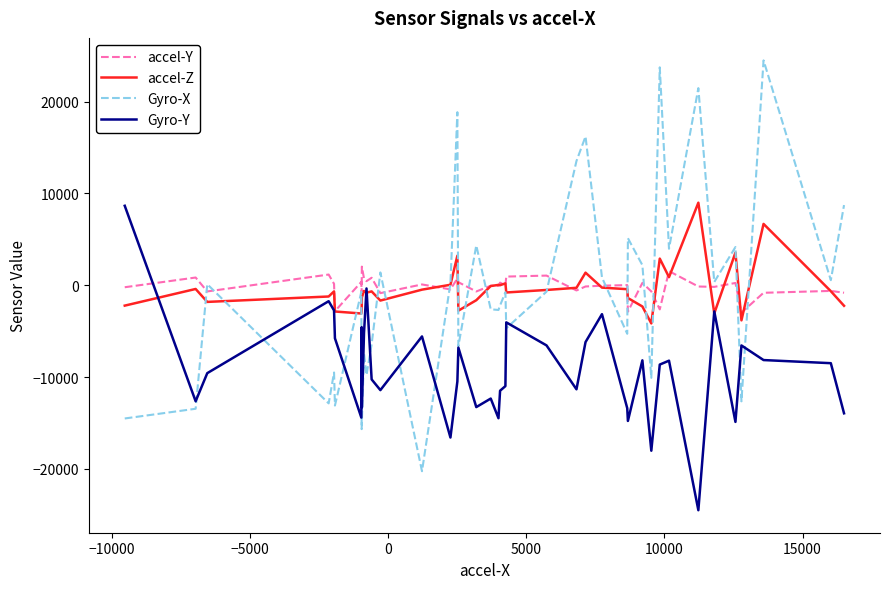

What is the sum of all Gyro-X values?

-36864